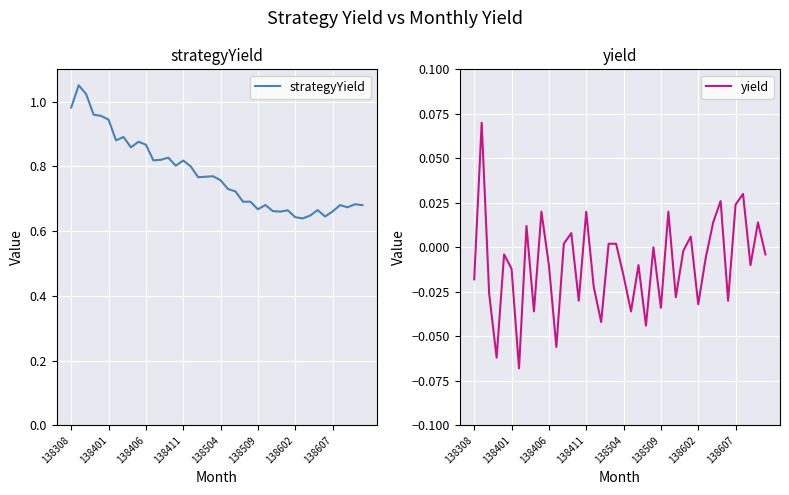

List the series in order of their peak value, highest first.

strategyYield, yield